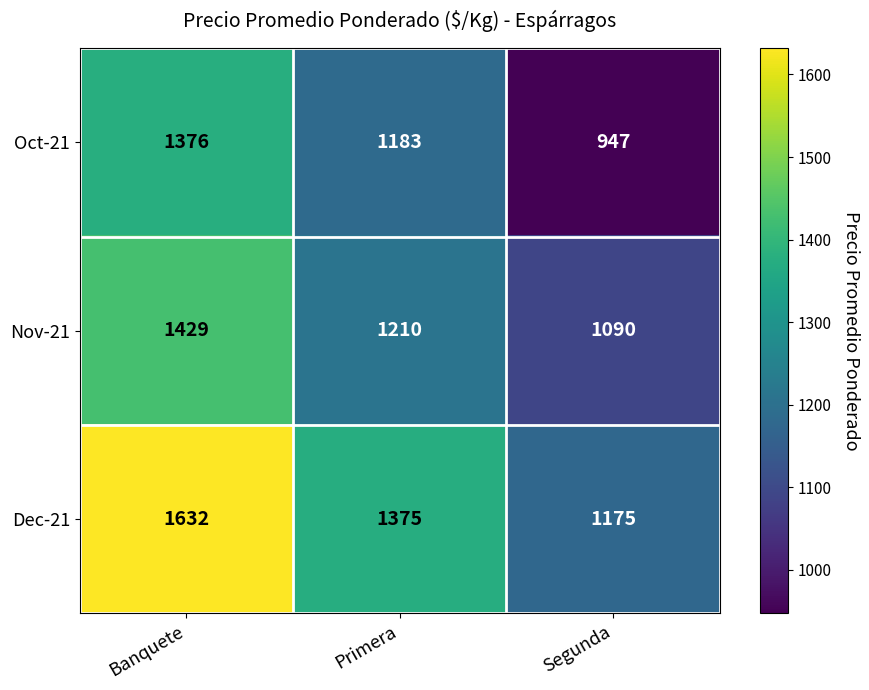

At how many categories does at least one series exceed 1285?

2